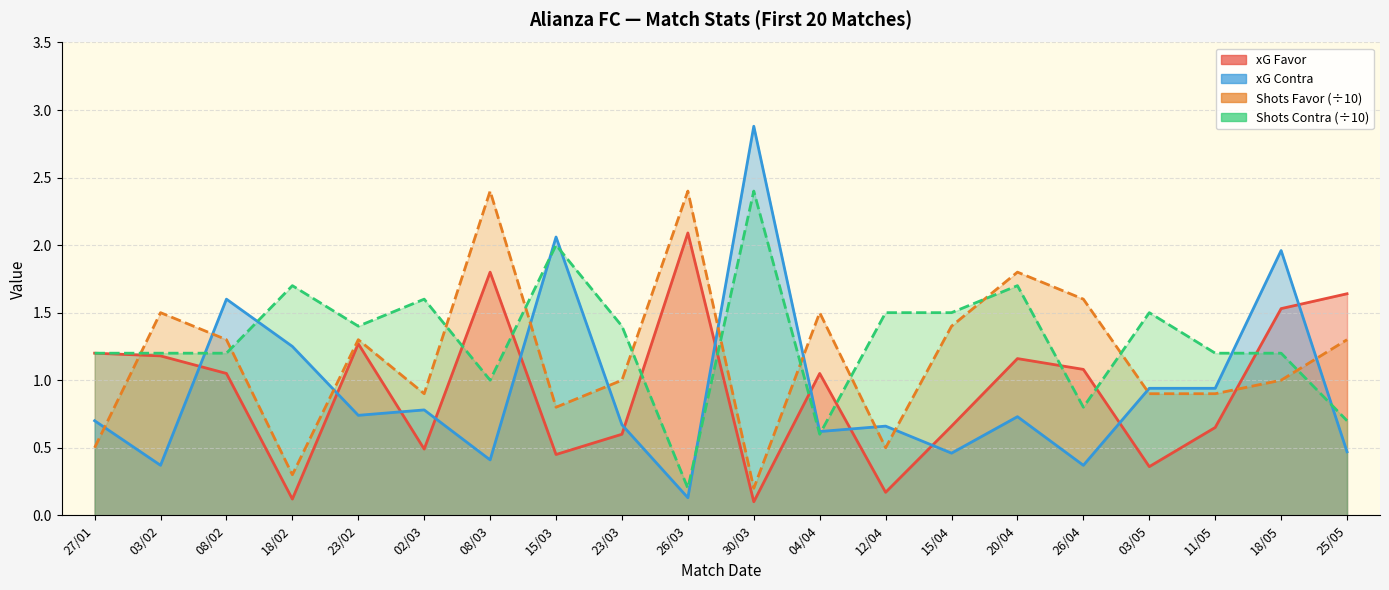

What is the total value across all series at 15/03?

5.3